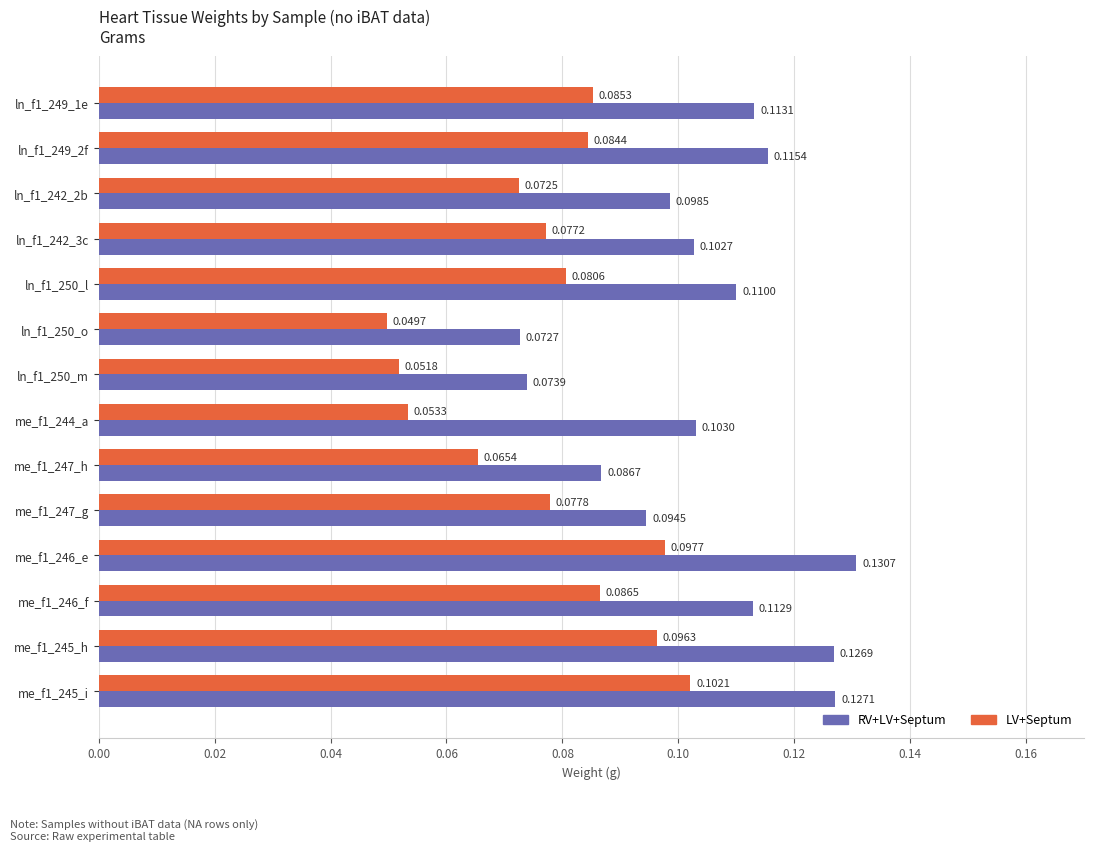

At ln_f1_250_m, list the series in order from largest to smallest.

RV+LV+Septum, LV+Septum